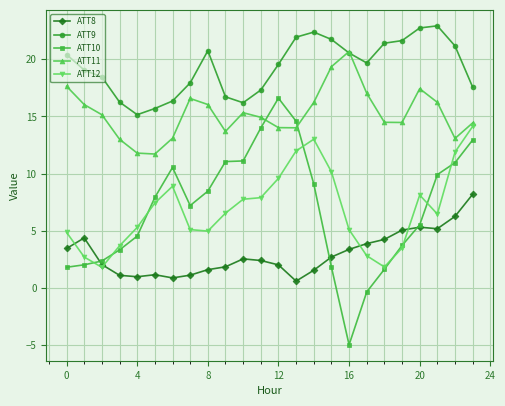

Which series has the largest total across all categories?

ATT9